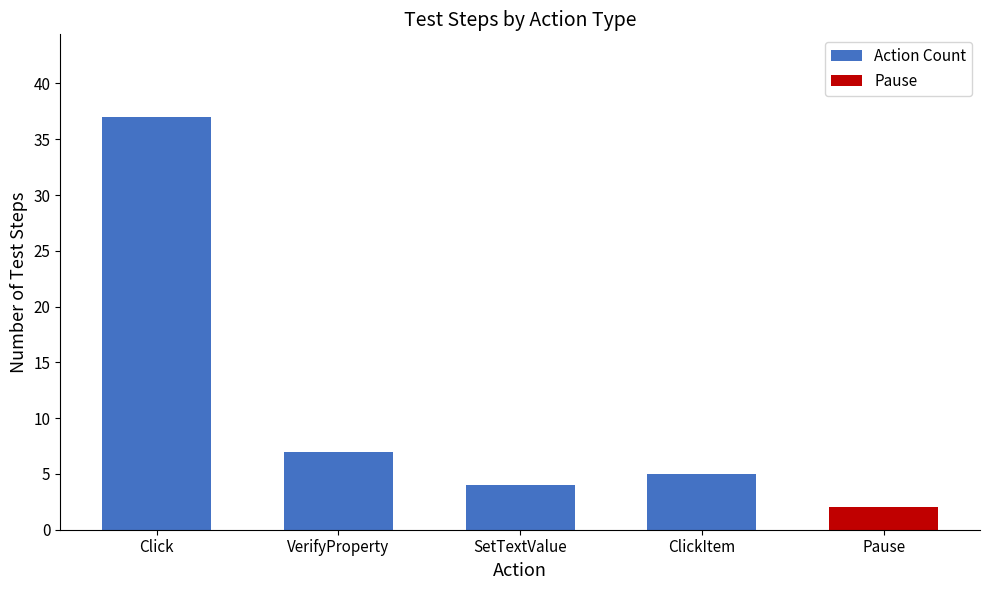

The value at VerifyProperty is 7. True or false?

True